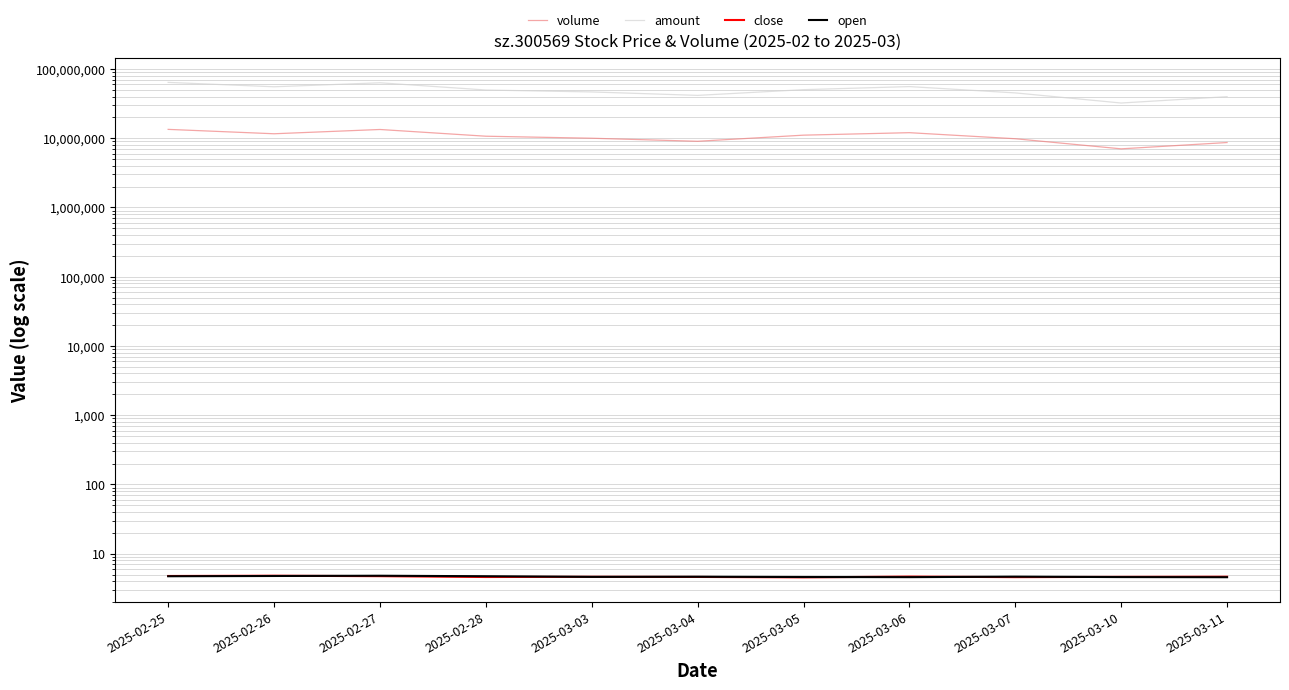

Reading left to right, list all the values displayed in this chart.

volume: 13419042.0	11597265.0	13369100.0	10689241.0	9996174.0	9030962.0	11071345.0	12022570.0	9829430.0	7024301.0	8664435.0
amount: 64003210.3	55341890.1	63151522.0	49671795.3	46594677.0	41562204.2	50265481.4	55665389.8	45129604.9	32239085.2	39814870.1
close: 4.8	4.8	4.7	4.6	4.6	4.6	4.5	4.7	4.6	4.6	4.6
open: 4.7	4.8	4.8	4.7	4.6	4.6	4.6	4.6	4.7	4.6	4.6